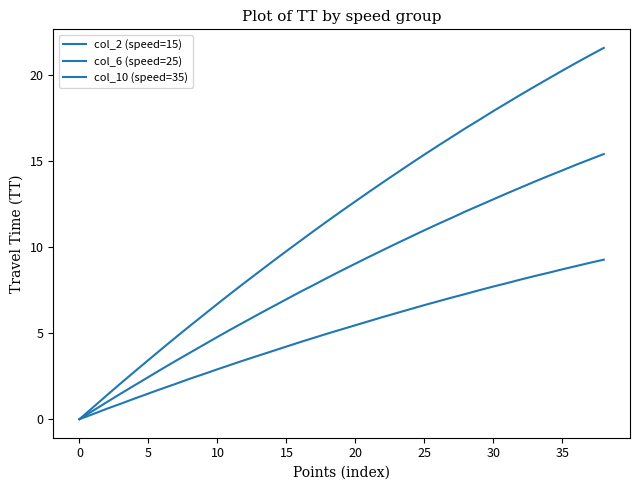

True or false: col_10 (speed=35) has more than 2 points higher than both neighbors.

False